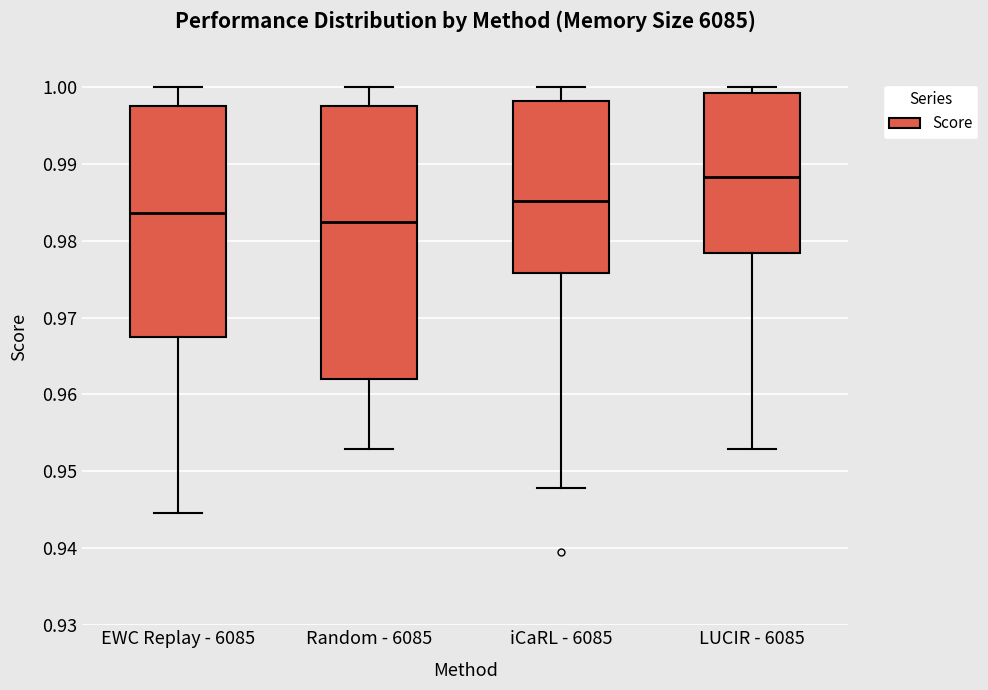

Where does the median line of the box for iCaRL - 6085 sit on the y-axis? The values are not printed on the chart, so give them approximately, as read against the axis.

0.985